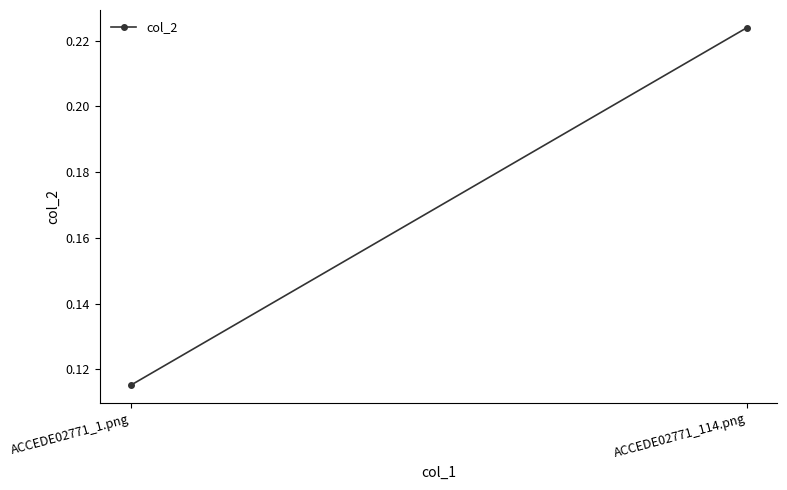

What value does the data have at ACCEDE02771_114.png?

0.2